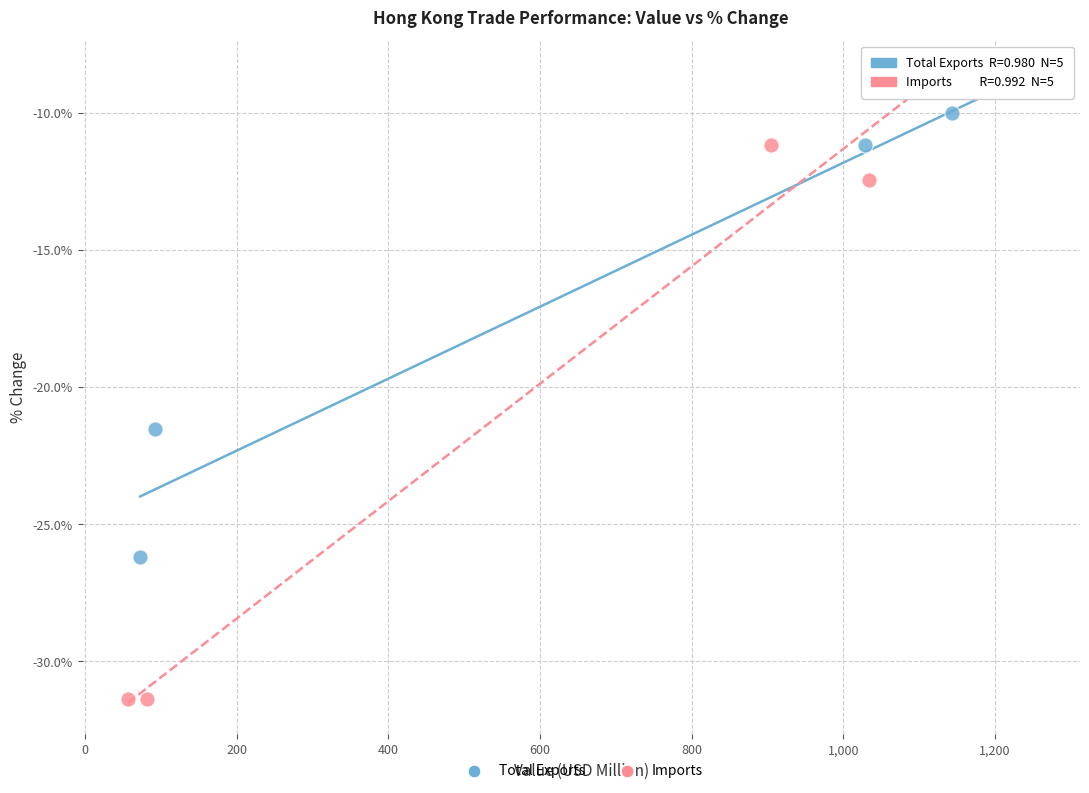

Which series has the largest Y range (max minus min)?

Imports